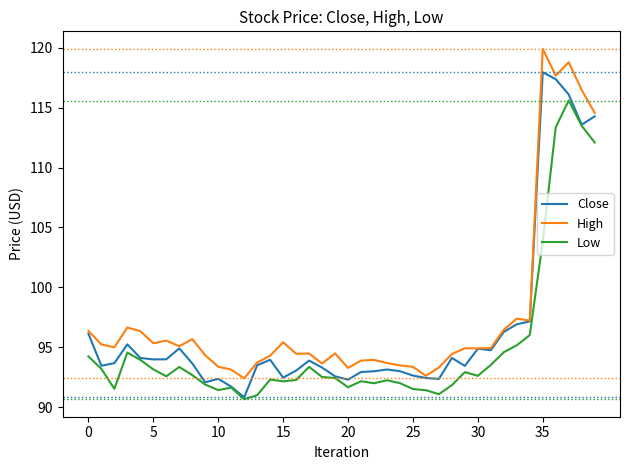

Rank the series by their maximum value, from highest to lowest.

High, Close, Low